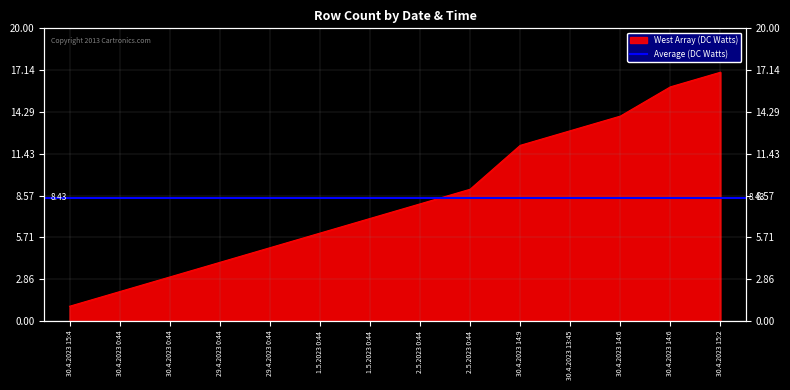

Between 1.5.2023 0:44 and 30.4.2023 14:9, which is larger?

30.4.2023 14:9